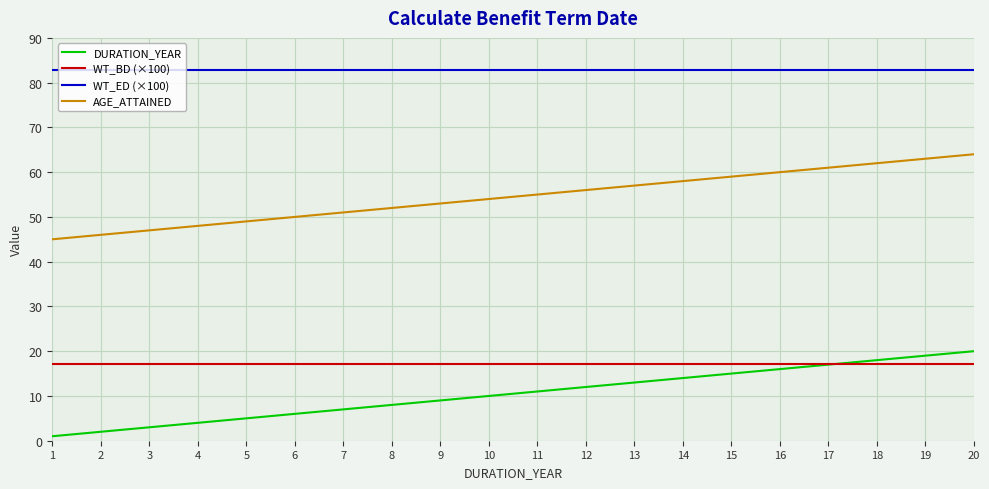

Reading left to right, what are all the values shown in this chart?

DURATION_YEAR: 1.0	2.0	3.0	4.0	5.0	6.0	7.0	8.0	9.0	10.0	11.0	12.0	13.0	14.0	15.0	16.0	17.0	18.0	19.0	20.0
WT_BD (×100): 17.2	17.2	17.2	17.2	17.2	17.2	17.2	17.2	17.2	17.2	17.2	17.2	17.2	17.2	17.2	17.2	17.2	17.2	17.2	17.2
WT_ED (×100): 82.8	82.8	82.8	82.8	82.8	82.8	82.8	82.8	82.8	82.8	82.8	82.8	82.8	82.8	82.8	82.8	82.8	82.8	82.8	82.8
AGE_ATTAINED: 45.0	46.0	47.0	48.0	49.0	50.0	51.0	52.0	53.0	54.0	55.0	56.0	57.0	58.0	59.0	60.0	61.0	62.0	63.0	64.0